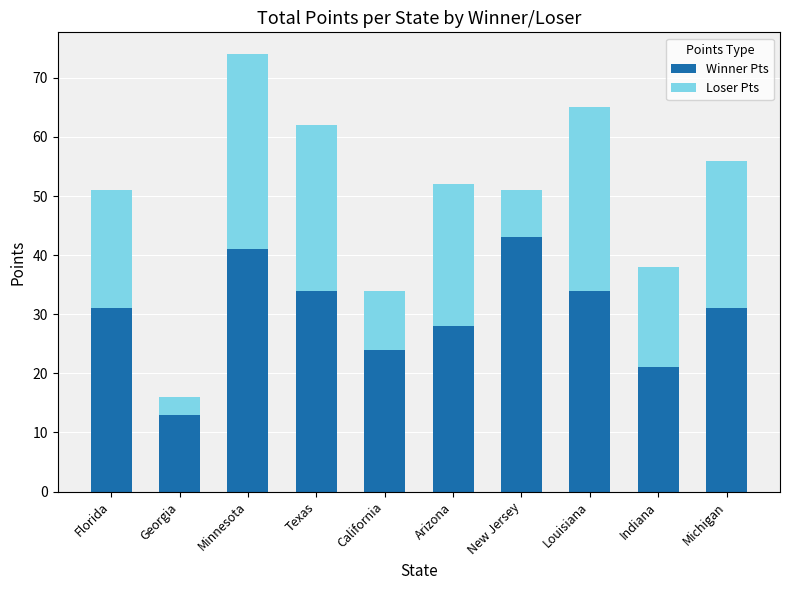

At which category is the sum across all series the highest?

Minnesota